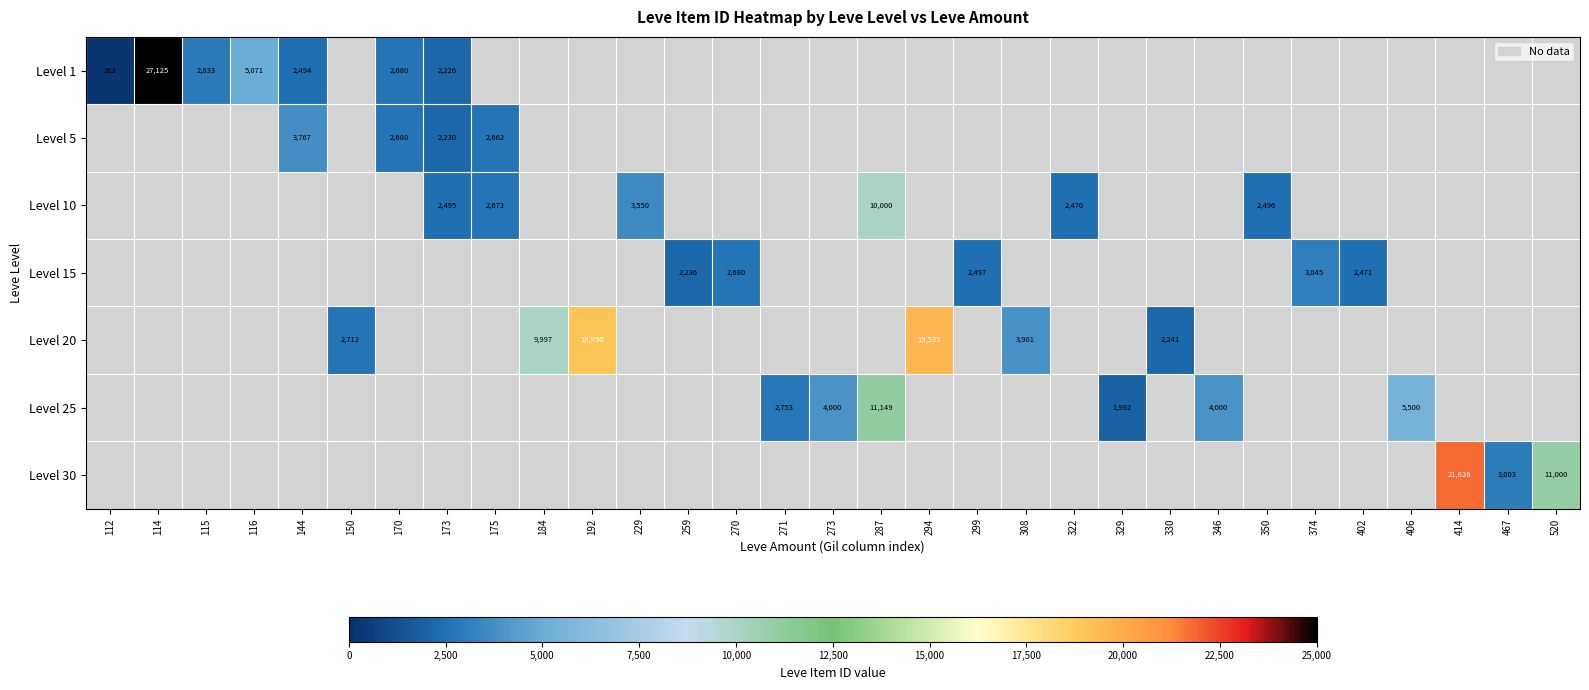

Is it true that Level 25 equals 4000 at 273?

True